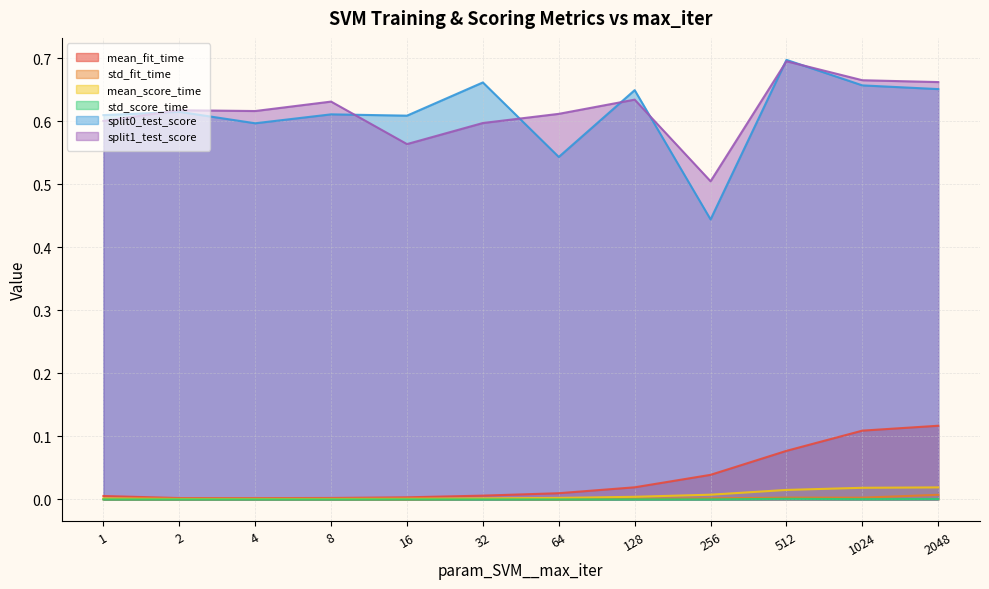

True or false: mean_score_time and std_fit_time cross at least once.

False